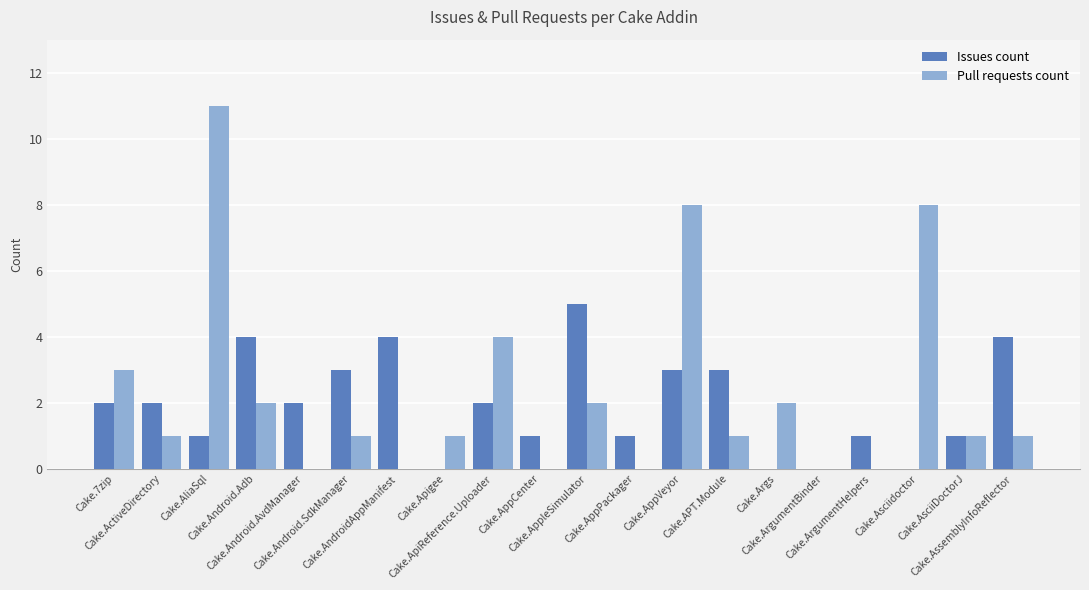

How many groups of bars are there?

20